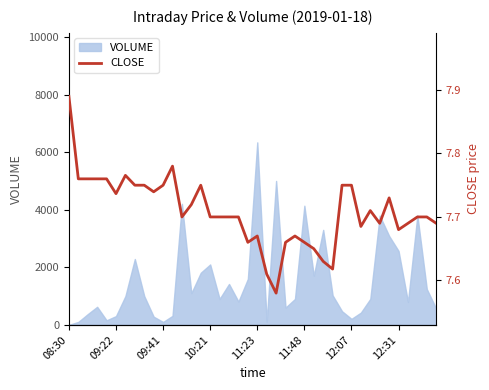

True or false: the data has more than 0 interior local peaks.

True